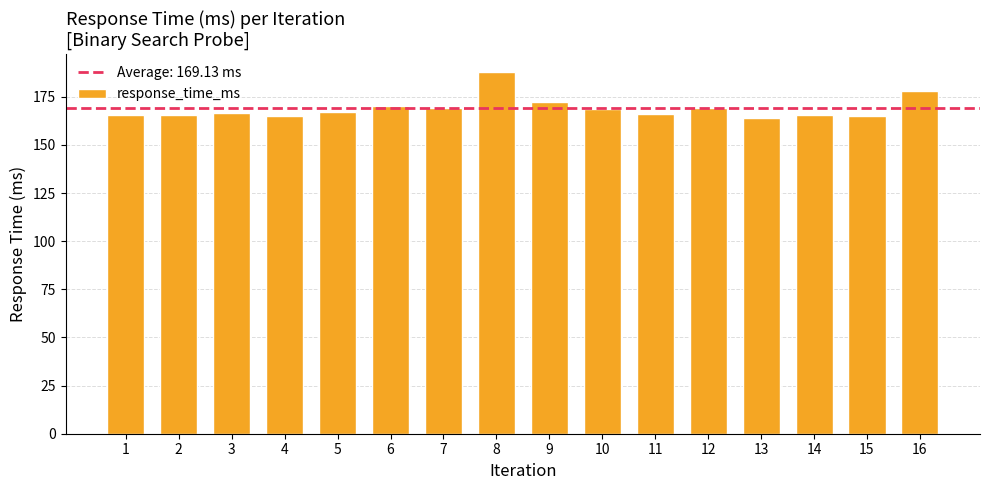

What is the value of the 7th bar from the left?

169.1